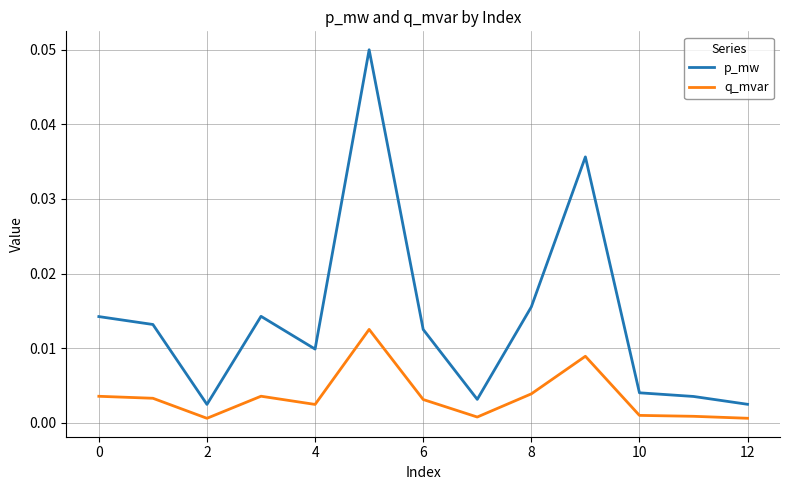

Is this an area chart (filled region under the line)?

No